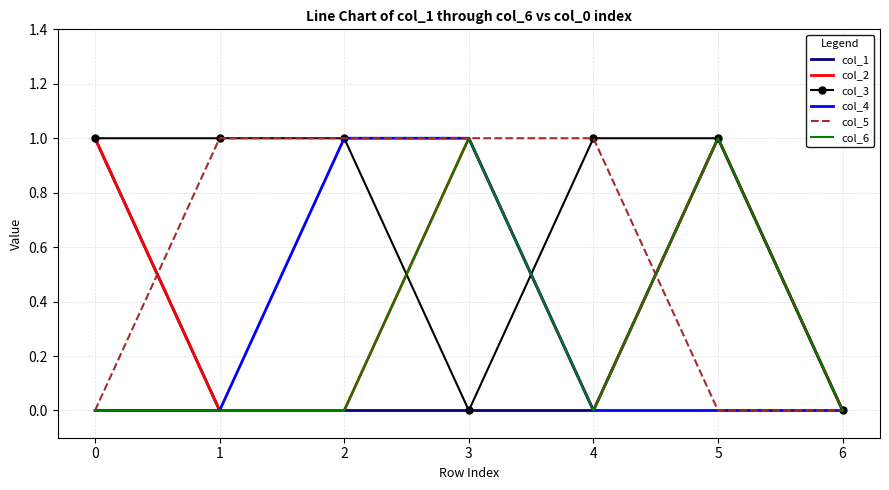

The col_3 series shows 1 at 2. True or false?

True